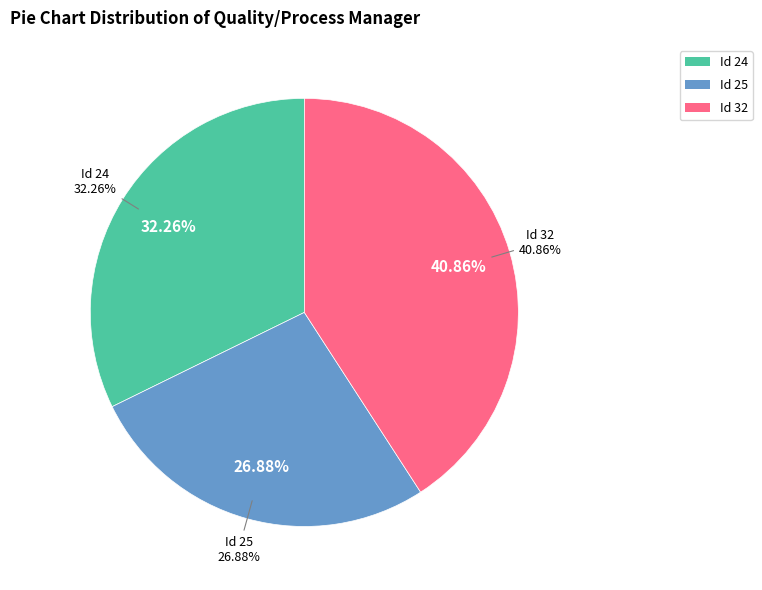

What is the total percentage of 32 and 25?

67.7%